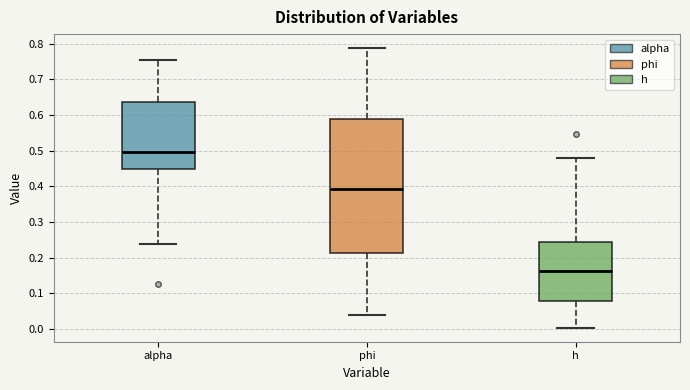

Reading left to right, read every box against the y-axis: the position of its median line, the range the box covers, and the ends of its whiskers. The values are not printed on the chart, so give them approximately, as read against the axis.

alpha: median 0.50, box 0.45 to 0.64, whiskers 0.24 to 0.75
phi: median 0.39, box 0.21 to 0.59, whiskers 0.04 to 0.79
h: median 0.16, box 0.08 to 0.25, whiskers 0.00 to 0.48